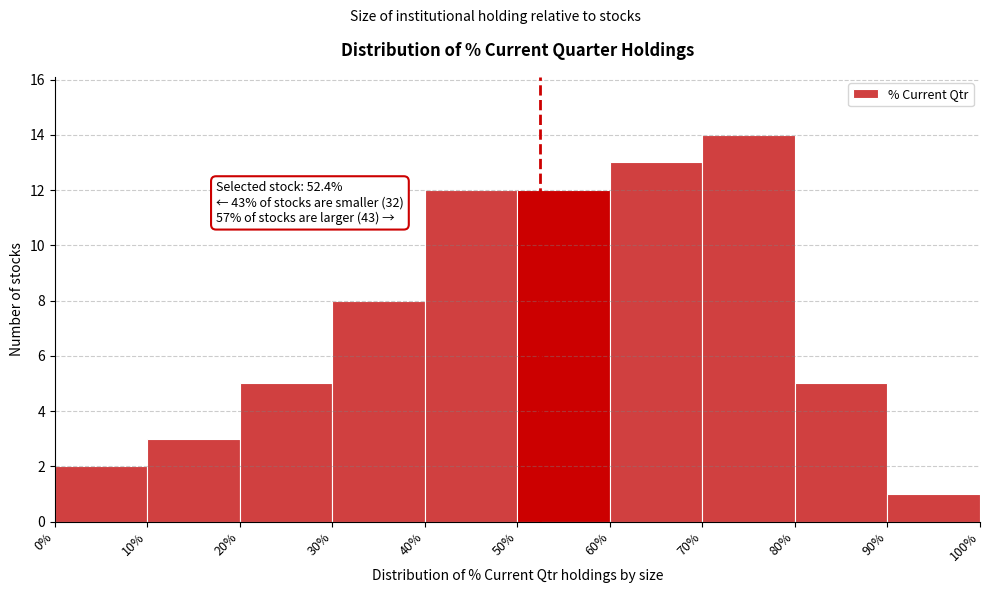

Which range on the x-axis has the tallest bar?

70% to 80%